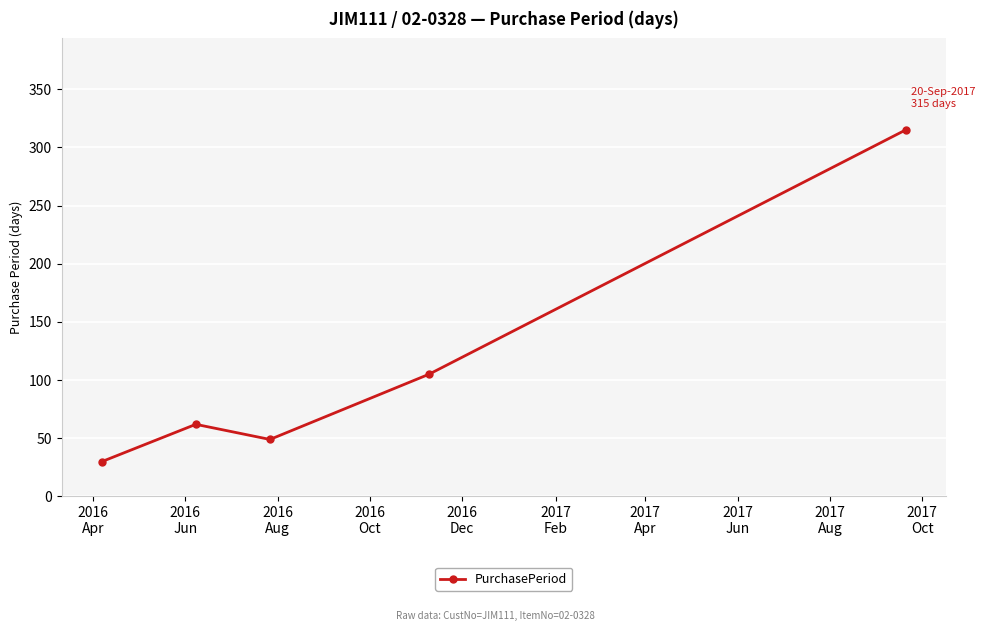

How many lines are shown in the chart?

1